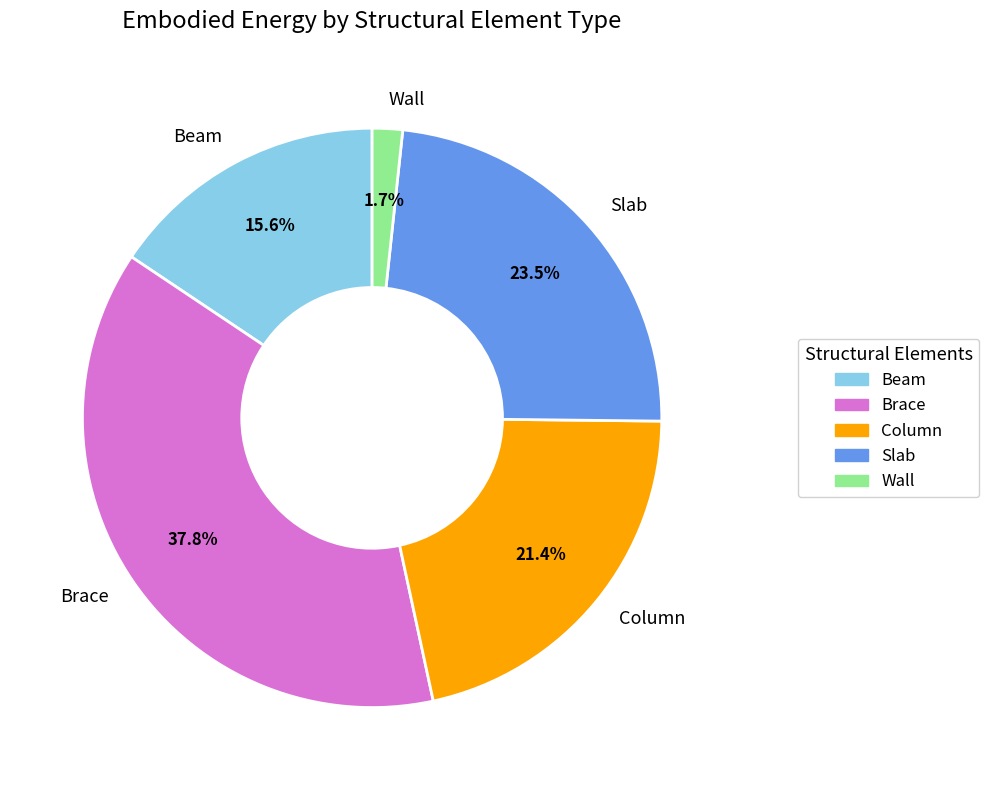

Which category has the biggest portion of the pie?

Brace